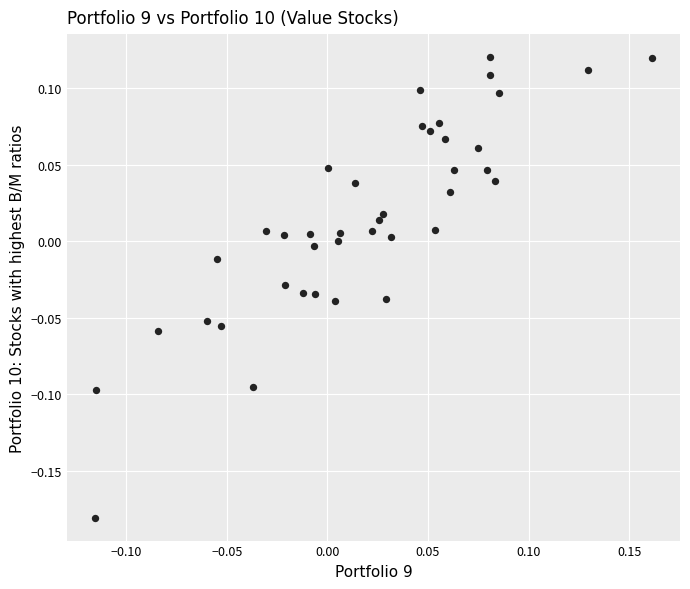

What is the range of Y values (max minus min)?

0.3